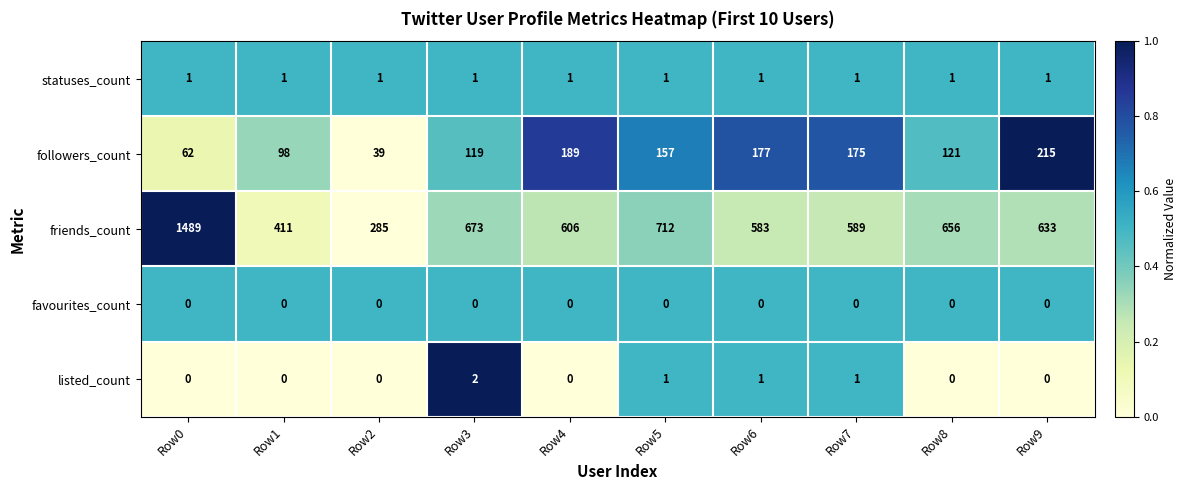

What is the total value across all series at Row9?

849